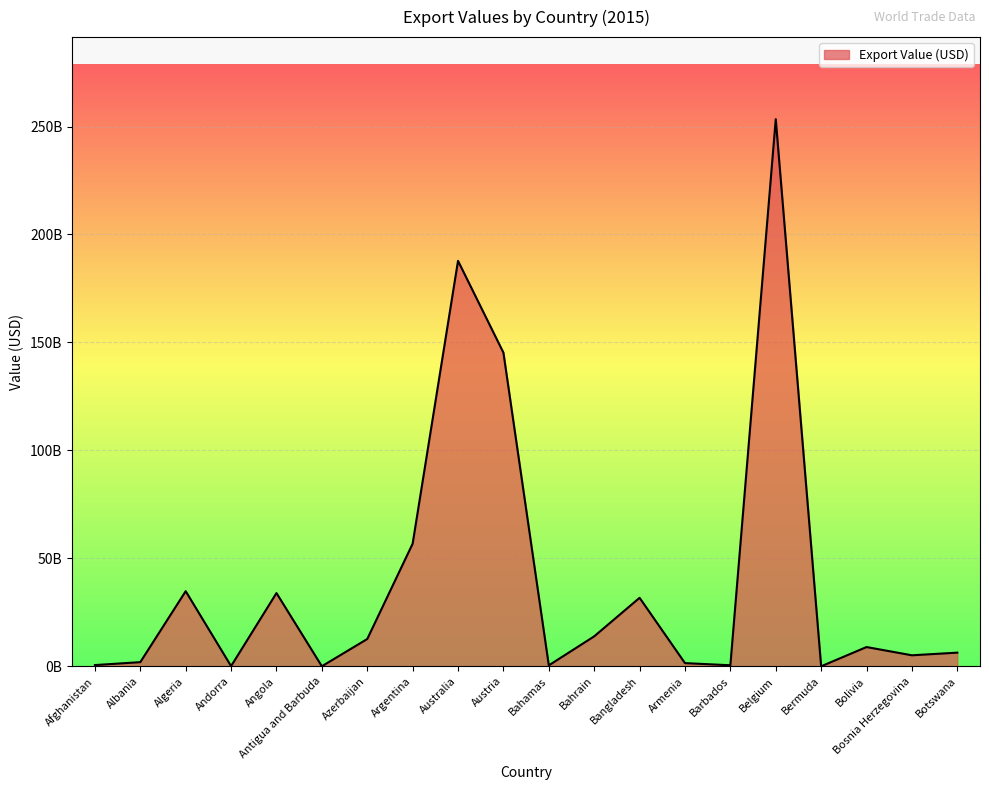

List the labels in order of value, smallest first.

Bermuda, Antigua and Barbuda, Andorra, Bahamas, Barbados, Afghanistan, Armenia, Albania, Bosnia Herzegovina, Botswana, Bolivia, Azerbaijan, Bahrain, Bangladesh, Angola, Algeria, Argentina, Austria, Australia, Belgium